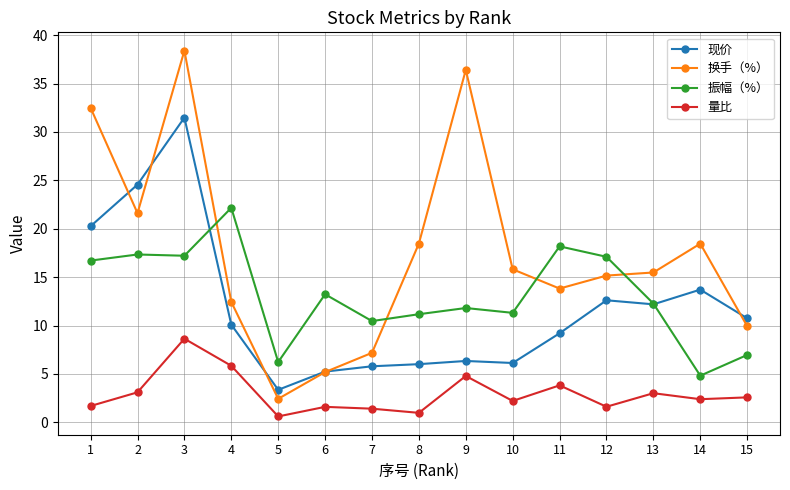

What is the greatest value displayed?

38.4